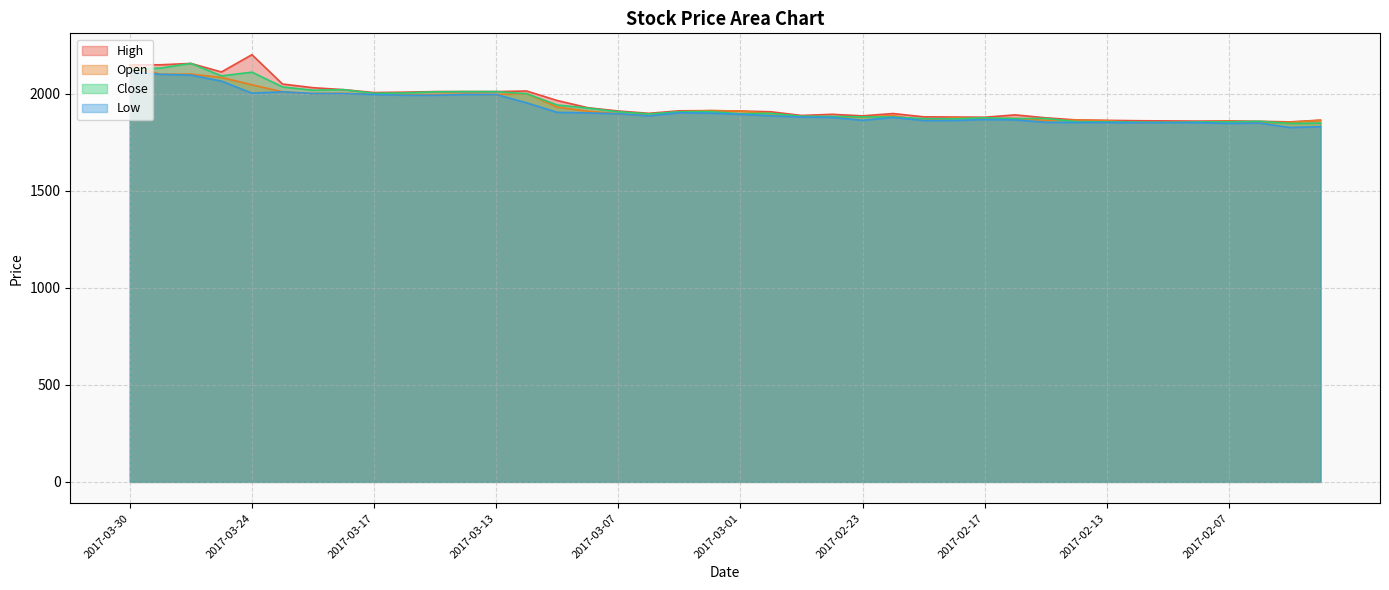

How many values in the High series are below 1910?

20